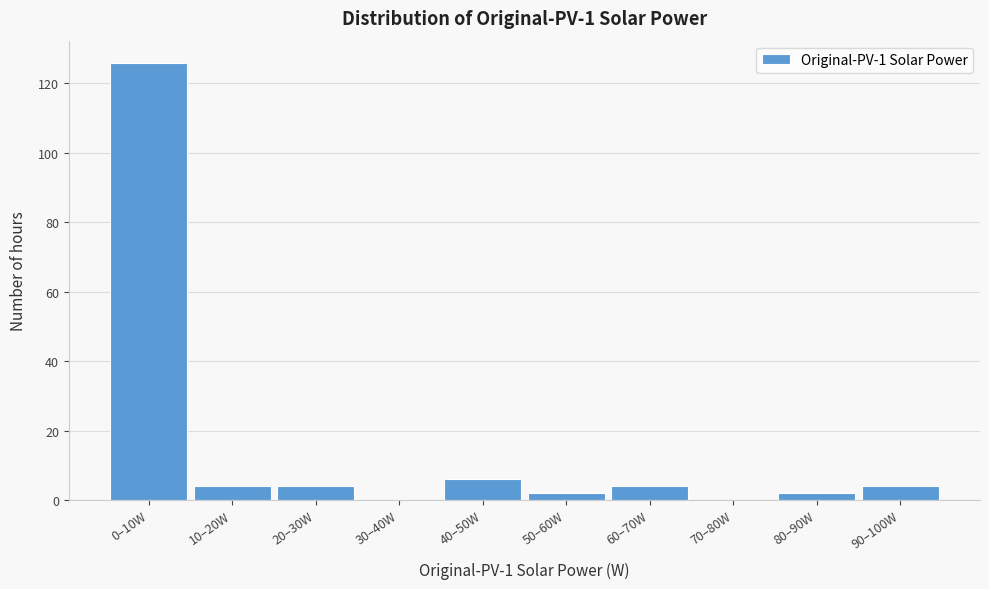

Reading left to right, extract all data points from this chart.

0–10W=126	10–20W=4	20–30W=4	30–40W=0	40–50W=6	50–60W=2	60–70W=4	70–80W=0	80–90W=2	90–100W=4